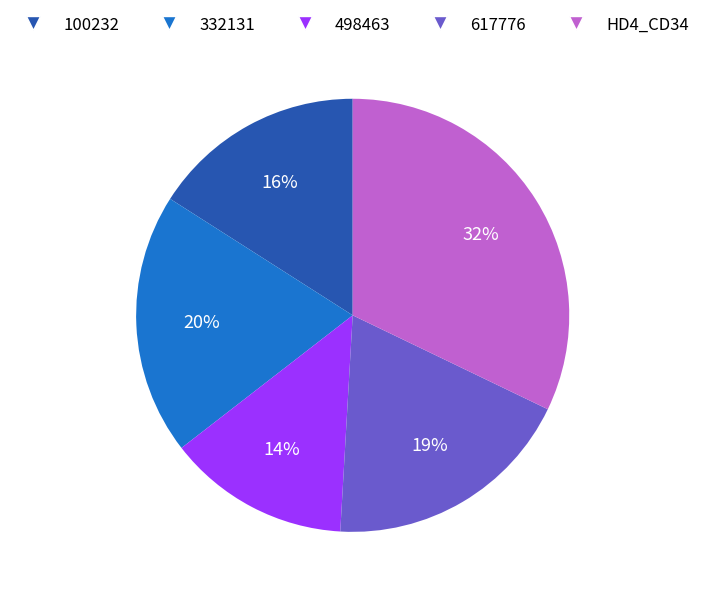

To the nearest percent, what is the average slice percentage?

20%